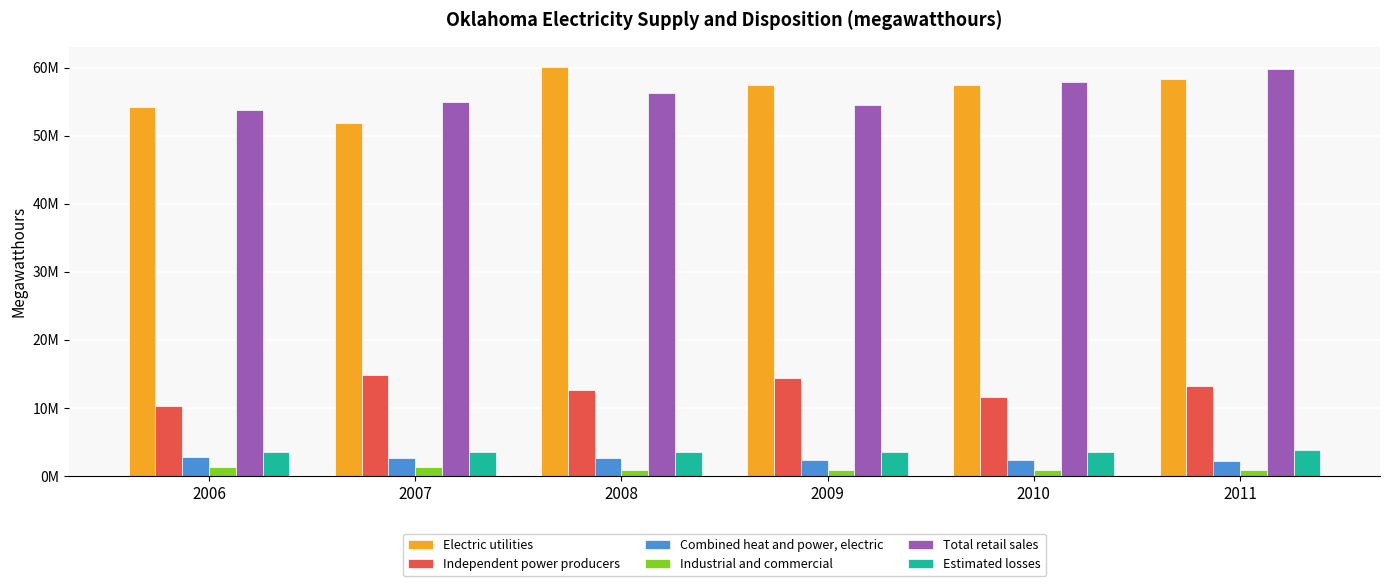

The value of Industrial and commercial at 2008 is 341791. True or false?

False